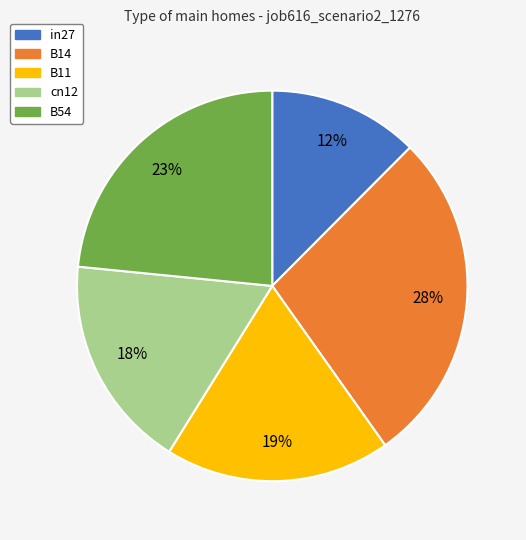

Does cn12 represent more than half of the total?

No